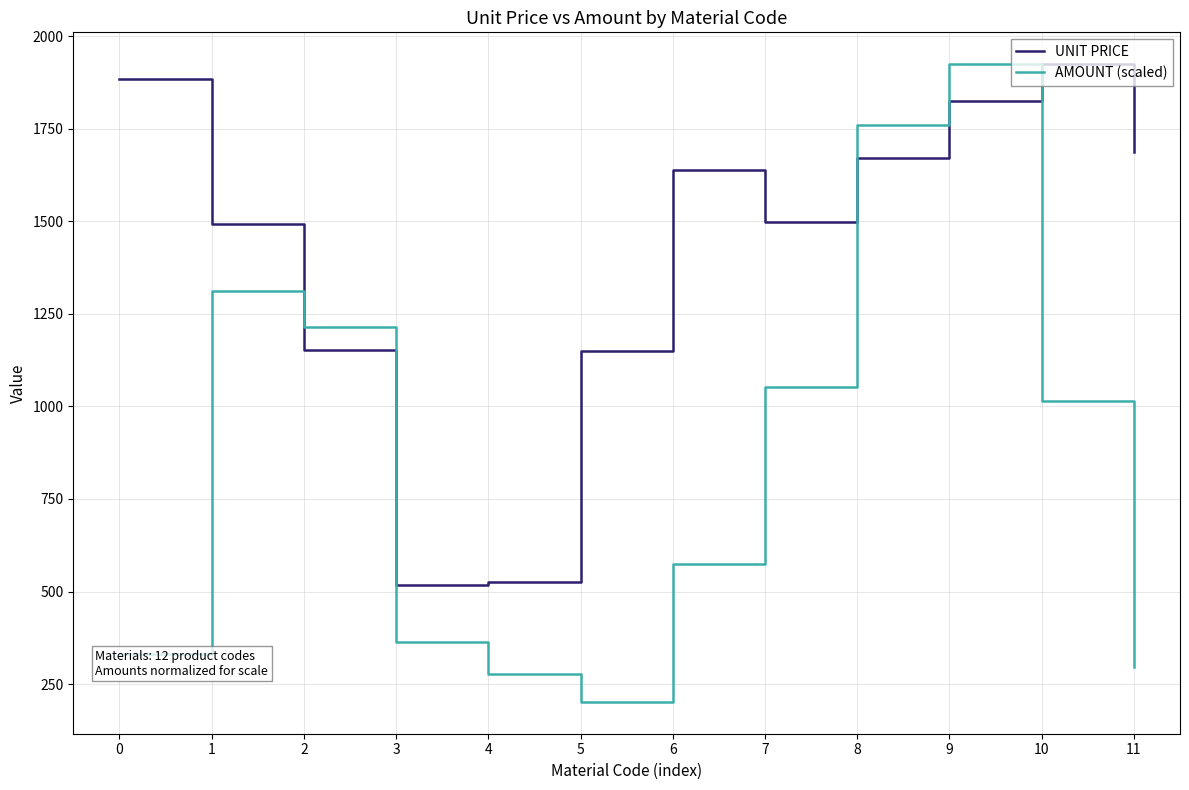

What is the maximum value for AMOUNT (scaled)?

1924.8